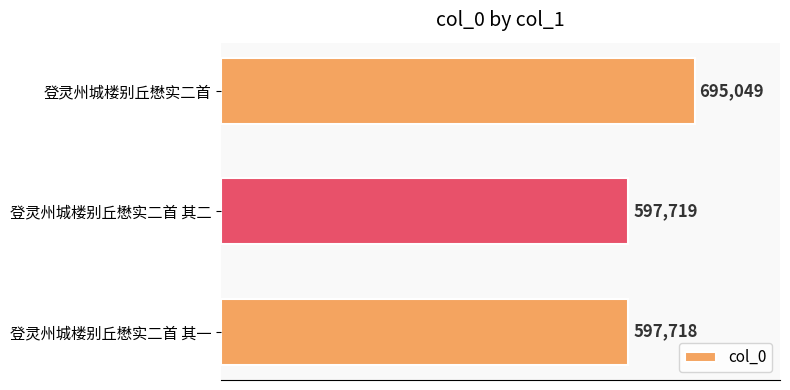

What position from the bottom is 登灵州城楼别丘懋实二首 其二?

2